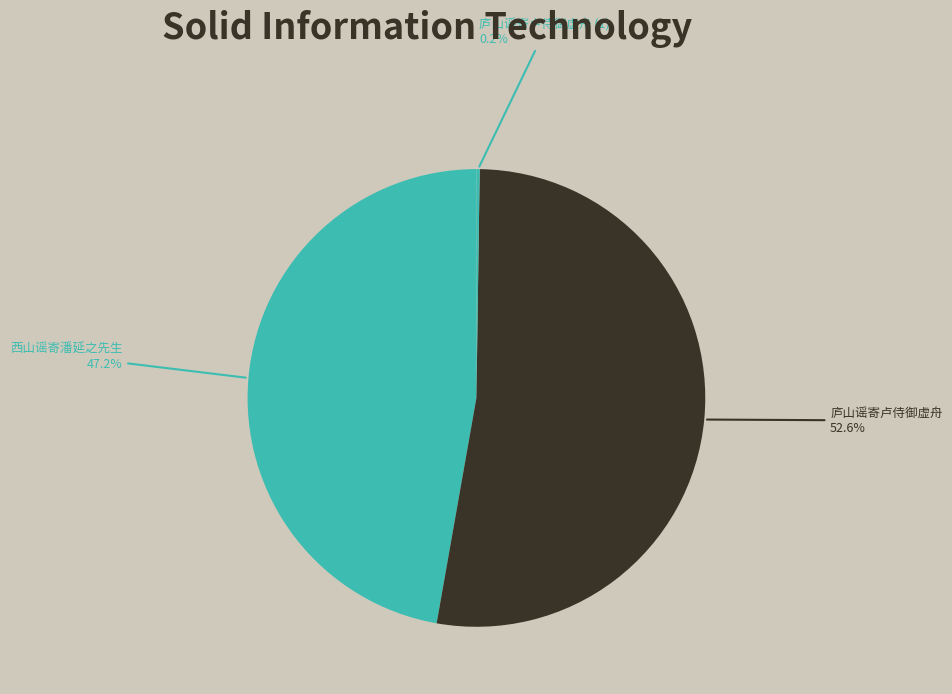

To the nearest percent, what is the difference between the largest and smallest slice percentages?

52%